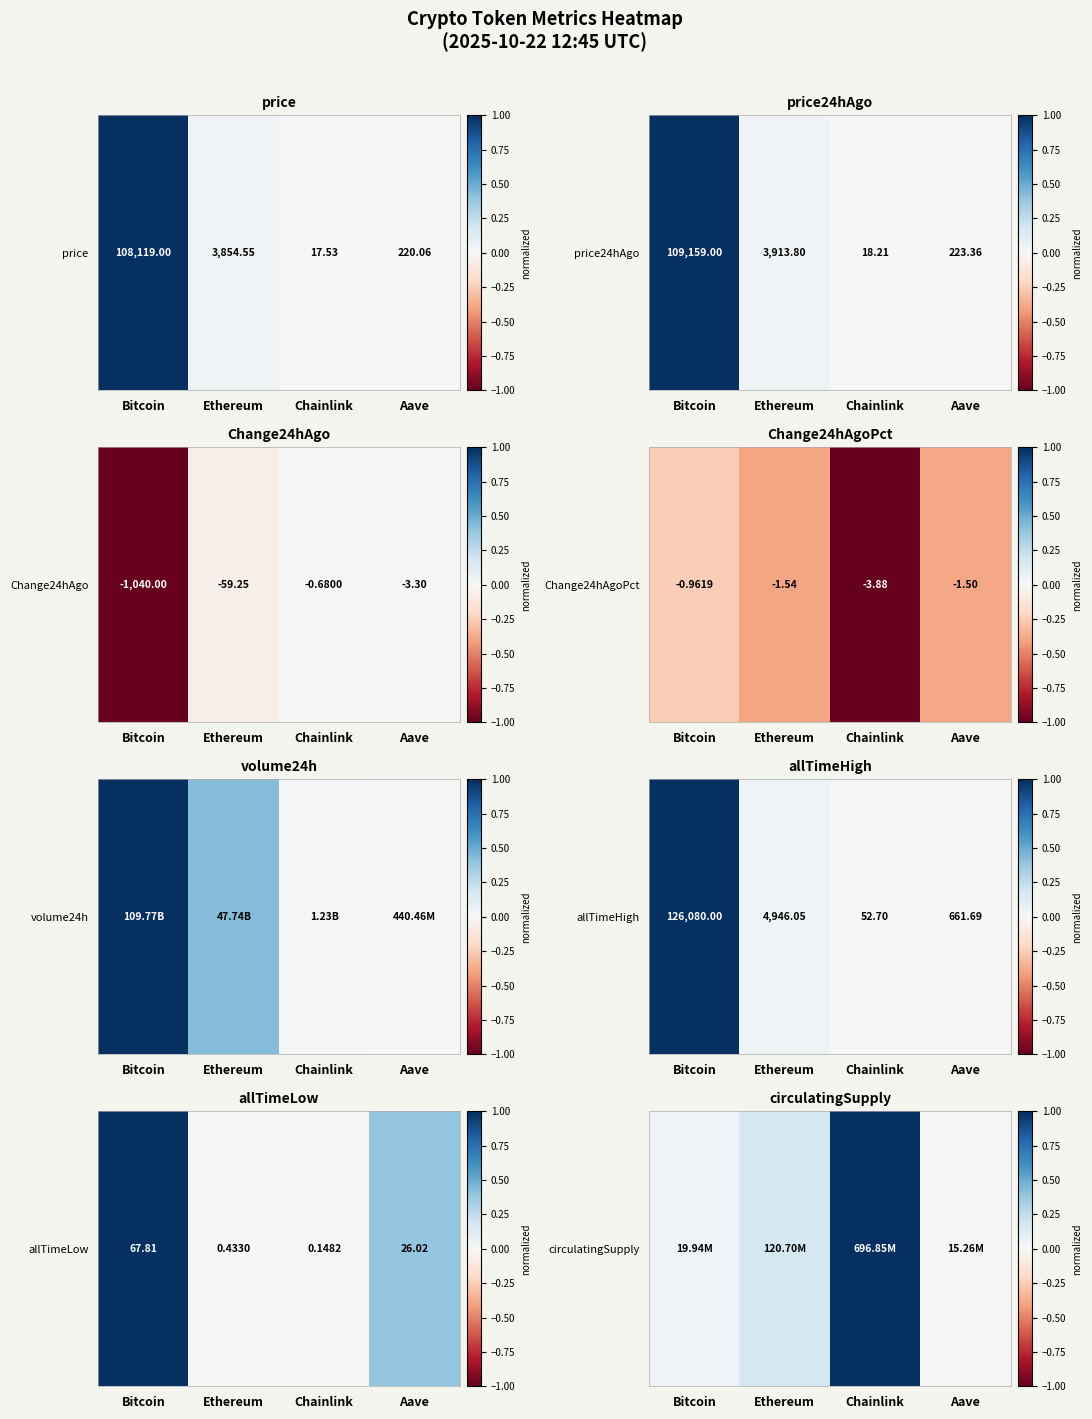

Which category has the lowest value across all series?

Aave